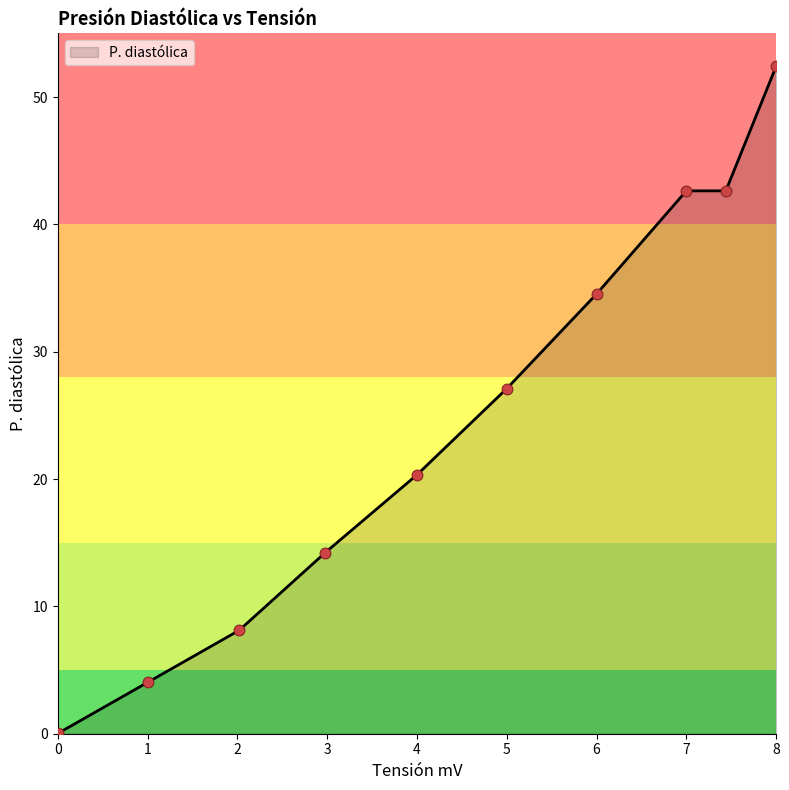

What is the greatest value displayed?

52.4